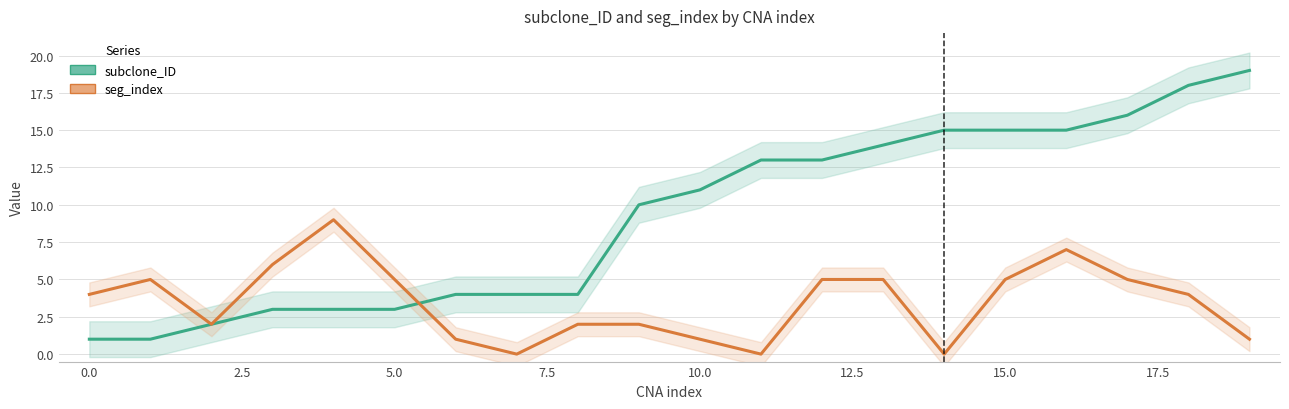

Which series has the largest total across all categories?

subclone_ID